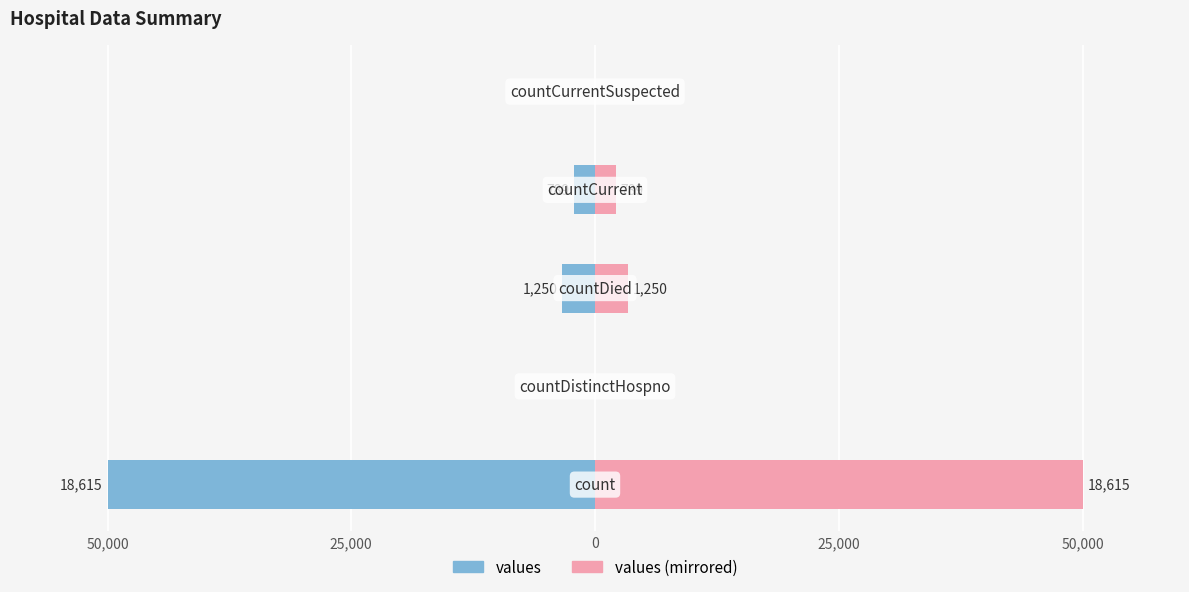

The values (mirrored) series shows 3.4 at 0. True or false?

True